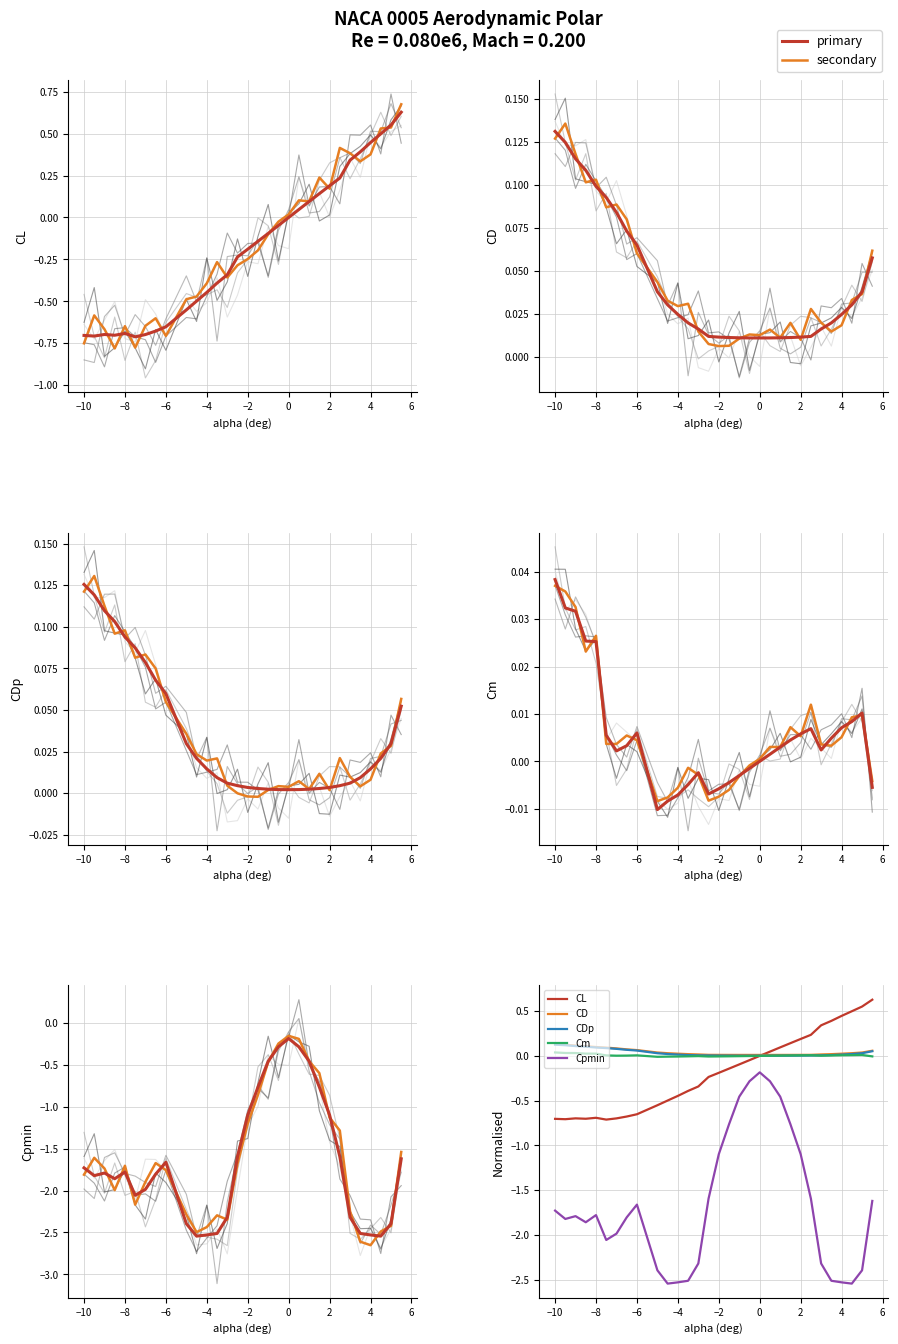

What is the value of the CDp point at the 9th from the left?

0.1